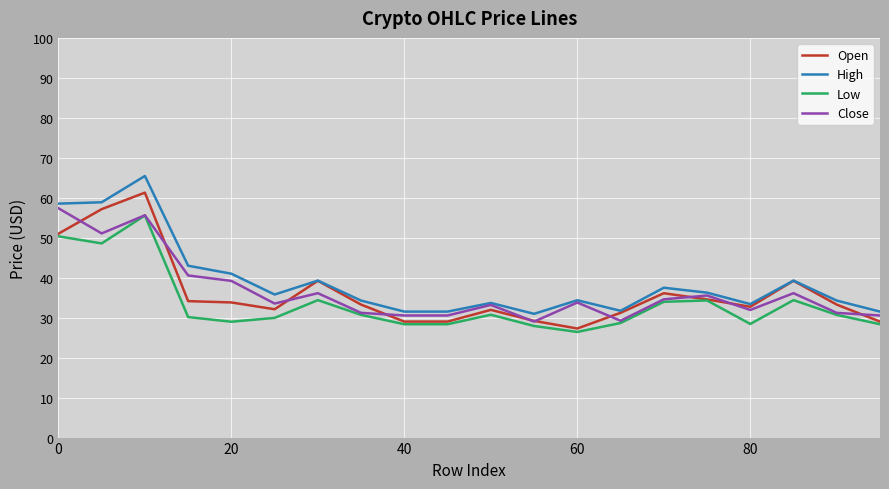

At how many categories does at least one series exceed 0?

20